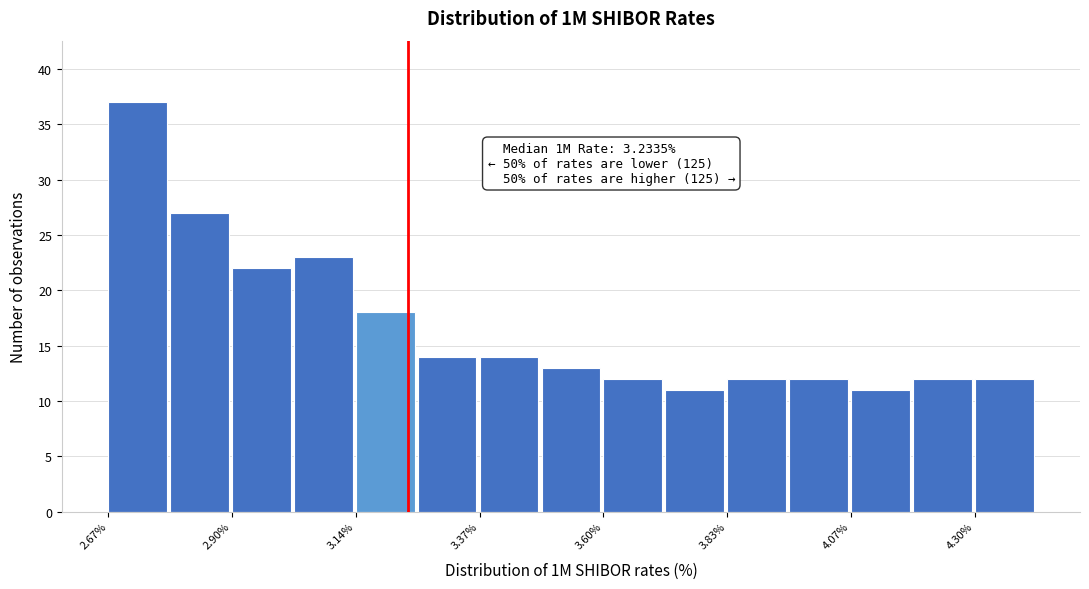

Around what value on the x-axis is the tallest bar? Give the approximate position of its centre, as read against the axis.

2.75